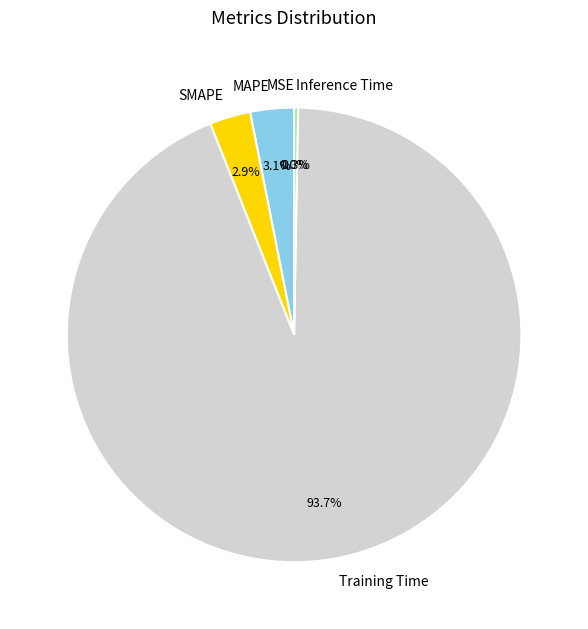

Is there any slice that represents more than half of the pie?

Yes